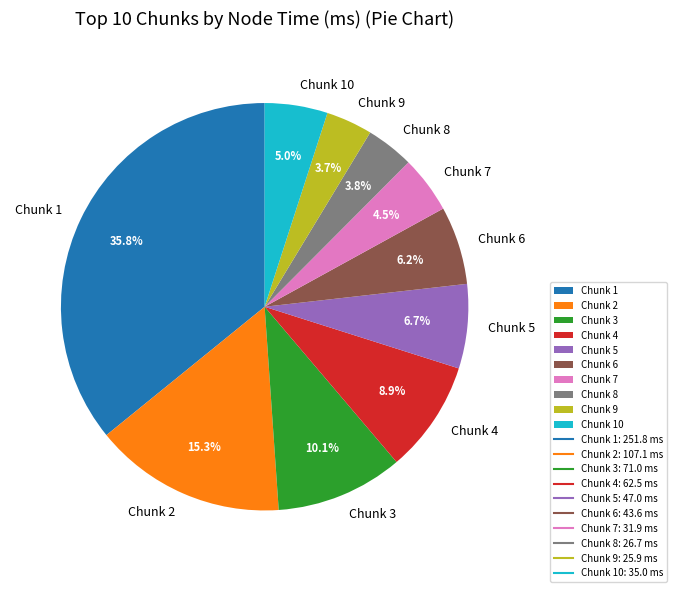

Which slice is the largest?

Chunk 1